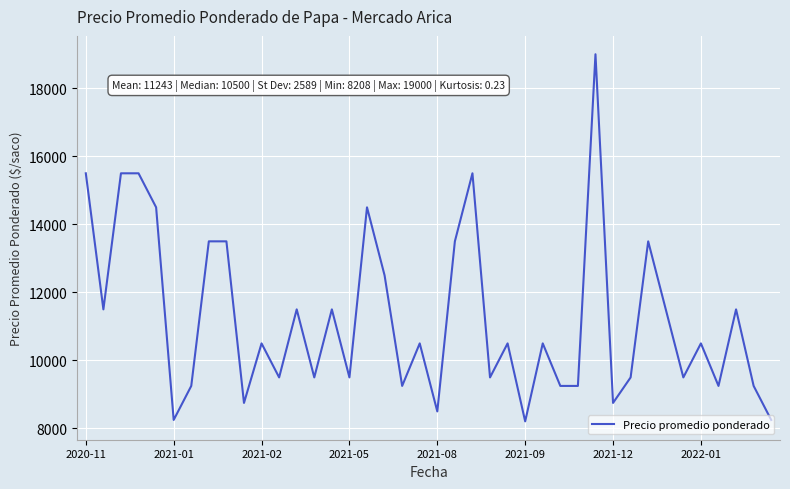

What is the greatest value displayed?

19000